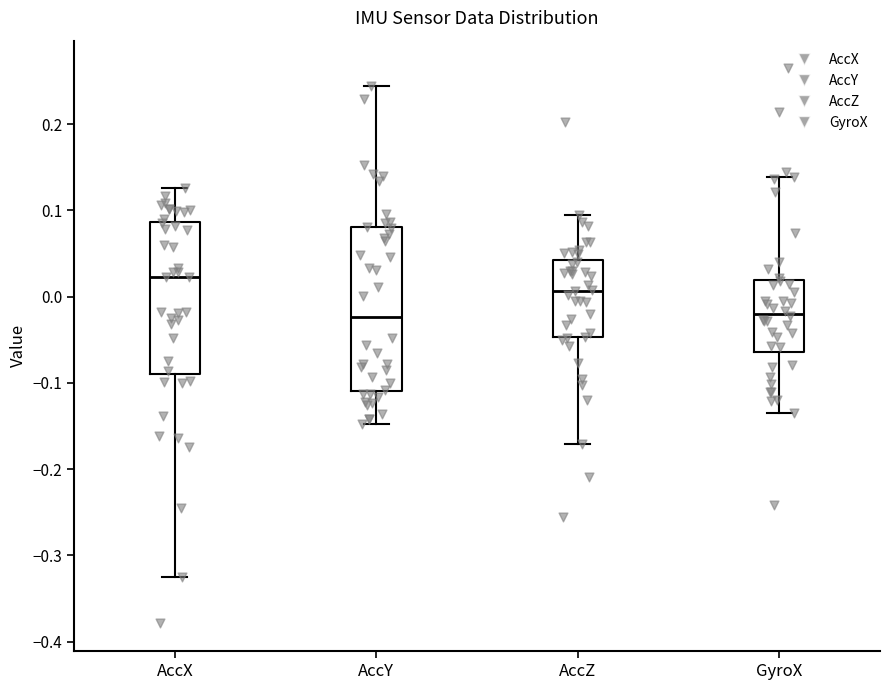

Where does the lower whisker of the box for GyroX end on the y-axis? The values are not printed on the chart, so give them approximately, as read against the axis.

-0.14